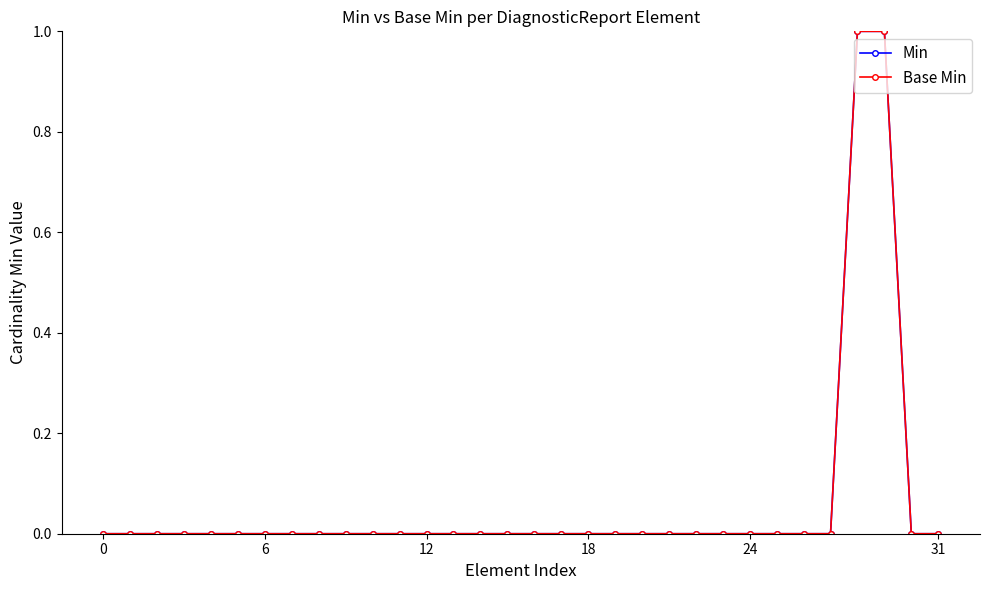

What is the difference between the maximum and second lowest values in the Min series?

1